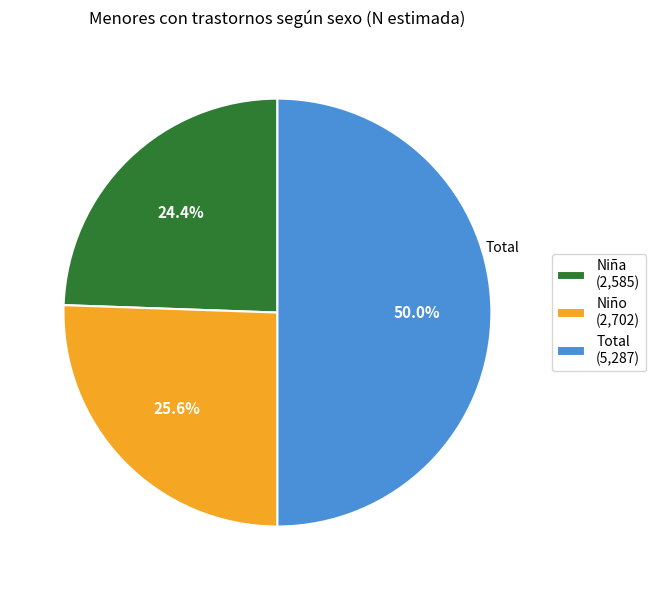

What is the largest slice in the pie chart?

Total